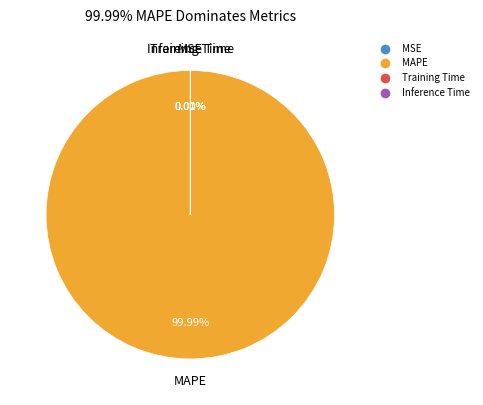

Is there any slice that represents more than half of the pie?

Yes